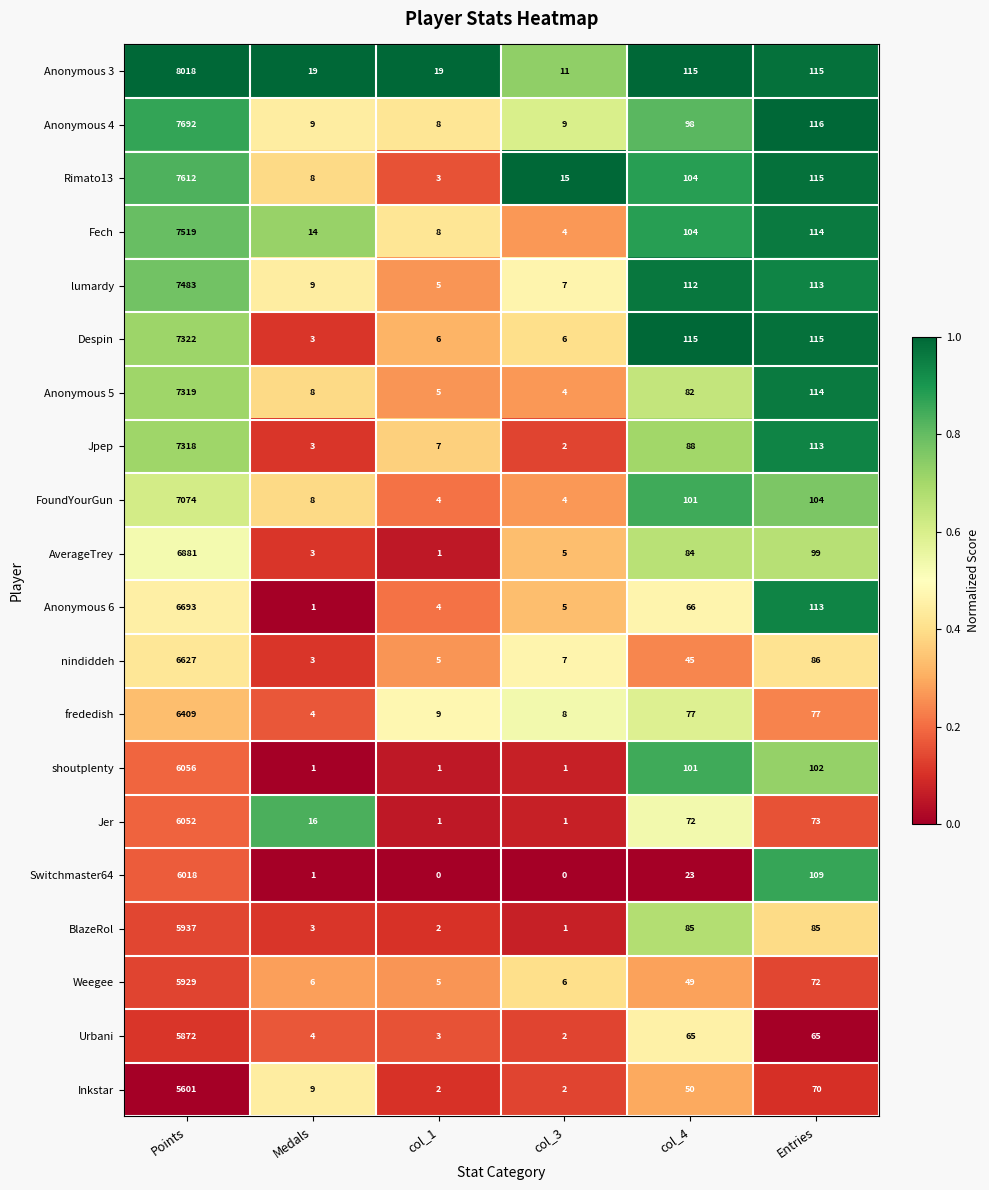

Which category has the highest value in the FoundYourGun series?

Points